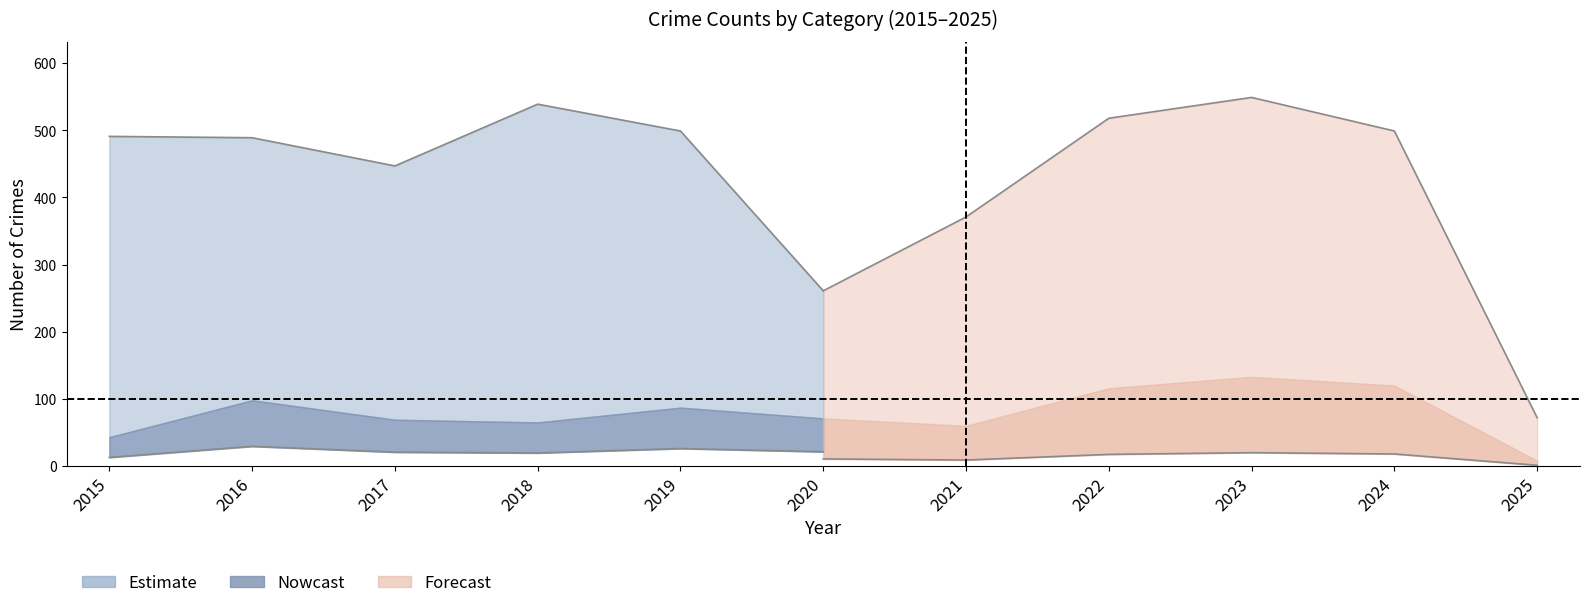

How many data points in Theft are above 491?

5